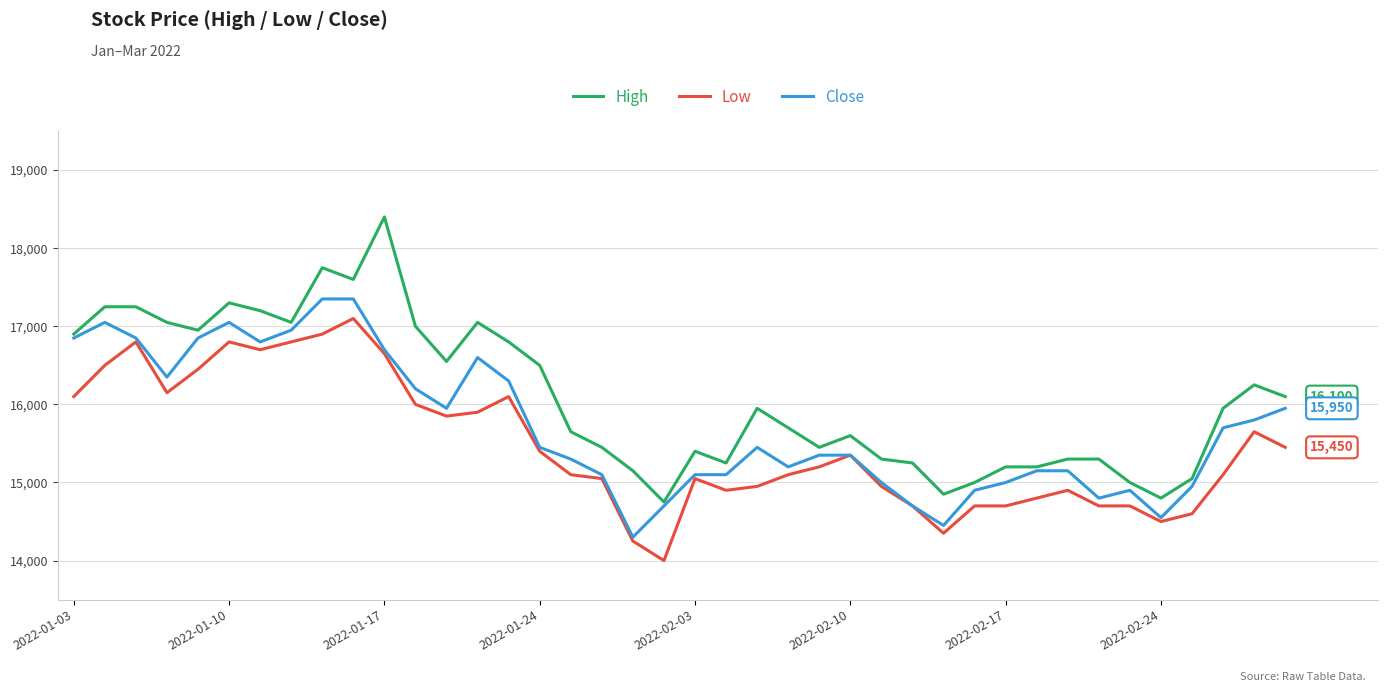

Which series has the largest range (max minus min)?

High